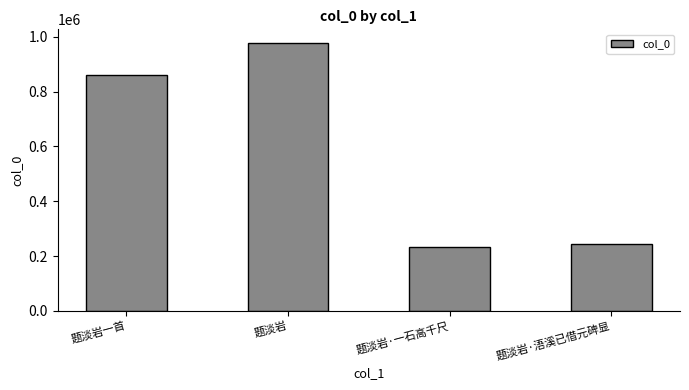

What is the value of the 3rd bar from the left?

232551